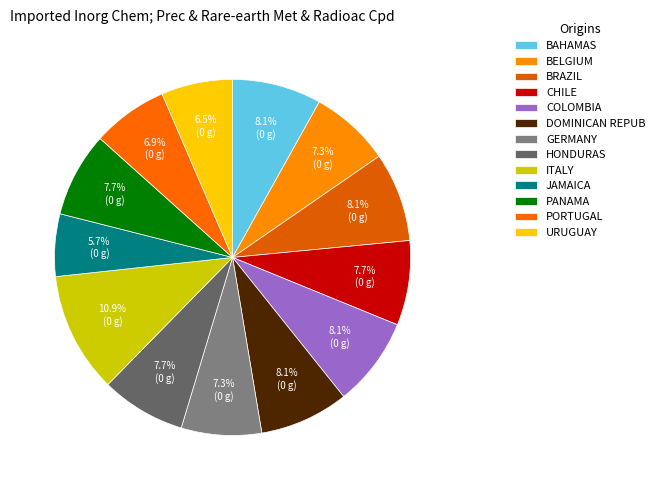

How many slices are in this pie chart?

13